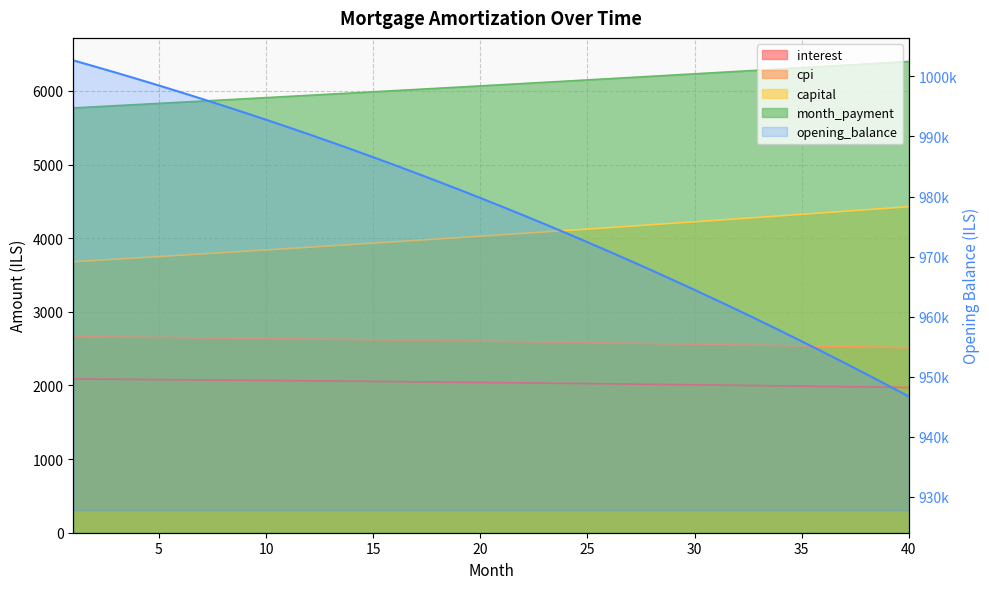

At 36, list the series in order from largest to smallest.

opening_balance, month_payment, capital, cpi, interest